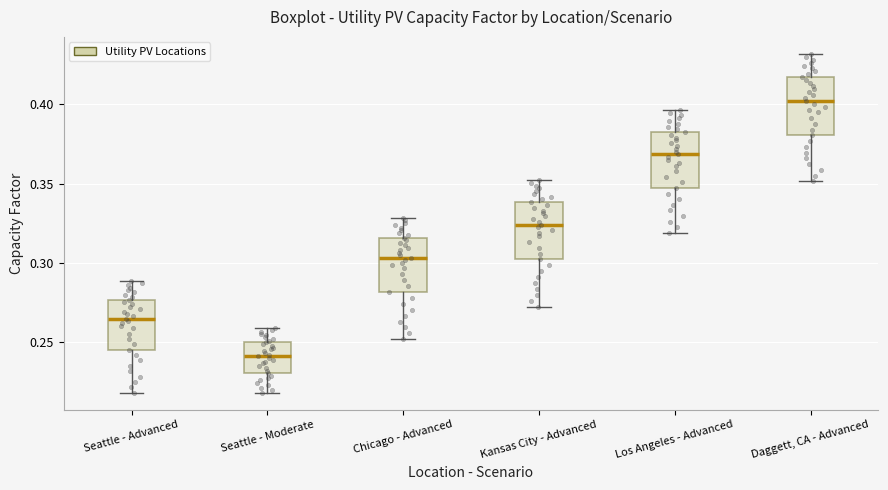

Reading left to right, transcribe this box plot: for each box, give where its median line is, the range the box spans, and where its two whiskers end, as read against the y-axis. The values are not printed on the chart, so give them approximately, as read against the axis.

Seattle - Advanced: median 0.265, box 0.245 to 0.275, whiskers 0.220 to 0.290
Seattle - Moderate: median 0.240, box 0.230 to 0.250, whiskers 0.220 to 0.260
Chicago - Advanced: median 0.305, box 0.280 to 0.315, whiskers 0.250 to 0.330
Kansas City - Advanced: median 0.325, box 0.300 to 0.340, whiskers 0.270 to 0.350
Los Angeles - Advanced: median 0.370, box 0.345 to 0.380, whiskers 0.320 to 0.395
Daggett, CA - Advanced: median 0.400, box 0.380 to 0.415, whiskers 0.350 to 0.430